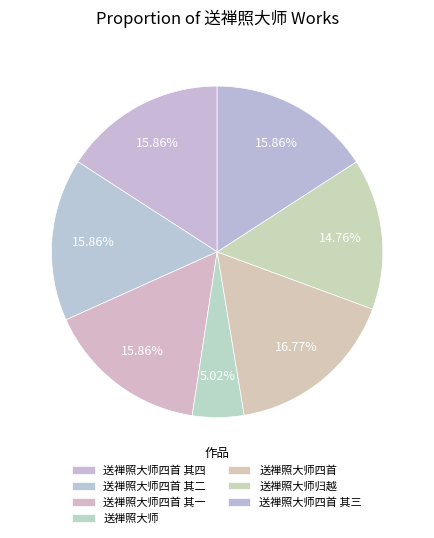

To the nearest percent, what is the difference between the largest and smallest slice percentages?

12%